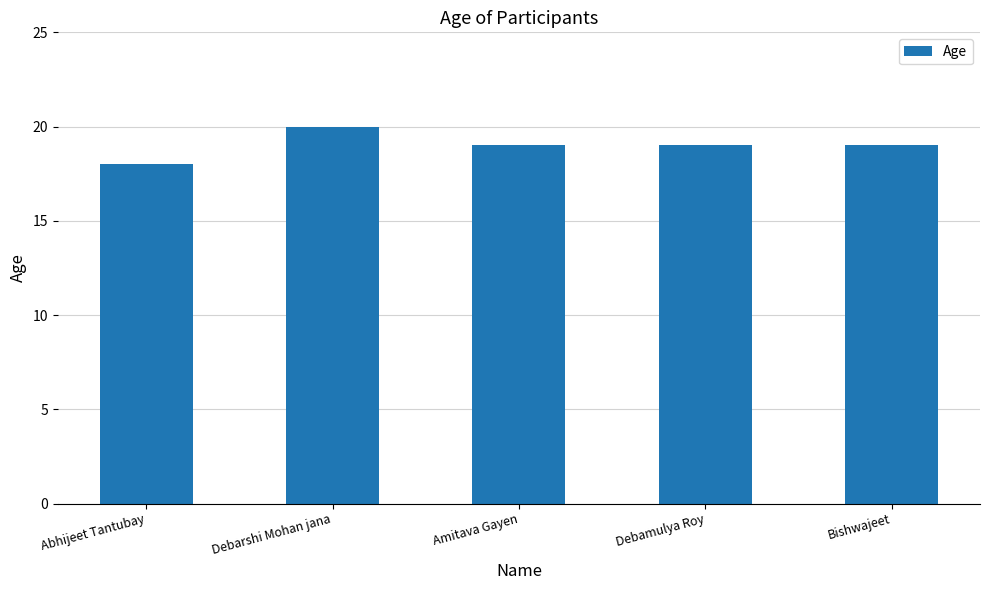

The chart shows a value of 19 at Debamulya Roy. True or false?

True